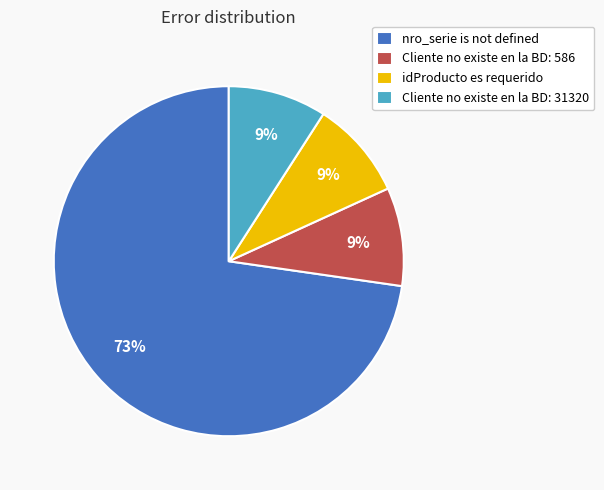

Is there any slice that represents more than half of the pie?

Yes